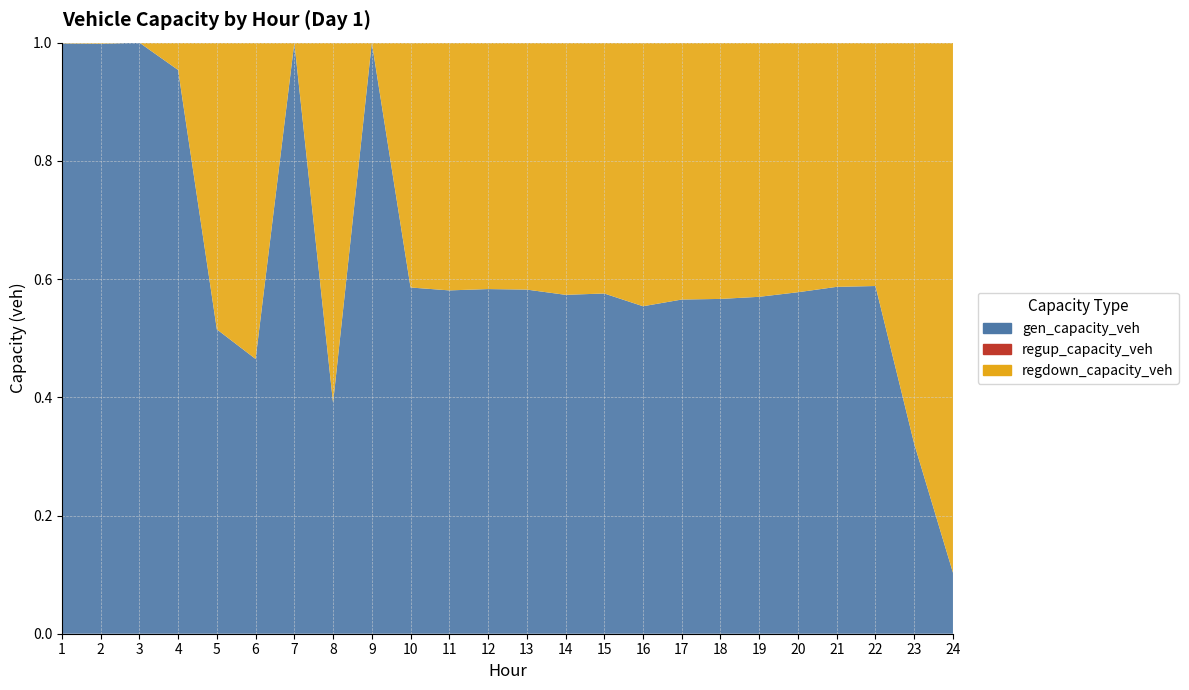

Reading right to left, transcribe all the data shown in this chart.

gen_capacity_veh: 24=8514.0	23=8431.5	22=8137.6	21=8302.4	20=7627.4	19=7994.2	18=7242.7	17=7522.3	16=7195.5	15=7704.6	14=7588.1	13=7846.3	12=7915.0	11=7947.8	10=7951.7	9=7988.5	8=7397.4	7=7900.5	6=8076.6	5=8428.9	4=8514.0	3=8514.0	2=8514.0	1=8514.0
regup_capacity_veh: 24=0.0	23=0.0	22=0.0	21=0.0	20=0.0	19=0.0	18=0.0	17=0.0	16=0.0	15=0.0	14=0.0	13=0.0	12=0.0	11=0.0	10=0.0	9=0.0	8=0.0	7=0.0	6=0.0	5=0.0	4=0.0	3=0.0	2=0.0	1=0.0
regdown_capacity_veh: 24=73931.7	23=17805.1	22=5695.8	21=5845.2	20=5574.5	19=6030.7	18=5543.8	17=5782.7	16=5791.9	15=5681.1	14=5646.7	13=5630.8	12=5659.4	11=5735.0	10=5623.9	9=0.0	8=11546.0	7=0.0	6=9299.6	5=7939.6	4=413.1	3=0.0	2=15.8	1=10.1